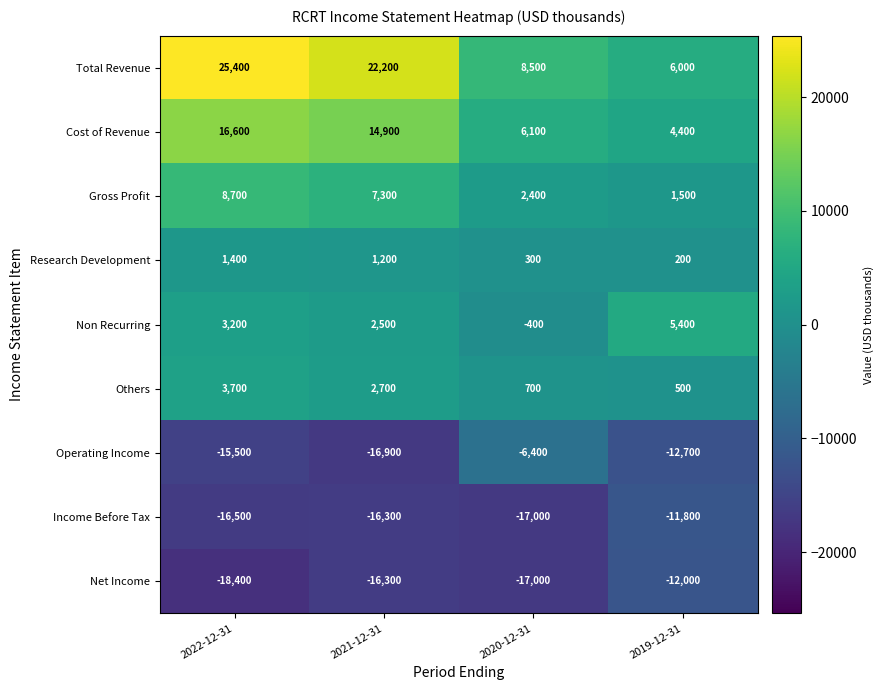

What value does the Income Before Tax series have at 2022-12-31, to the nearest 10?

-16500